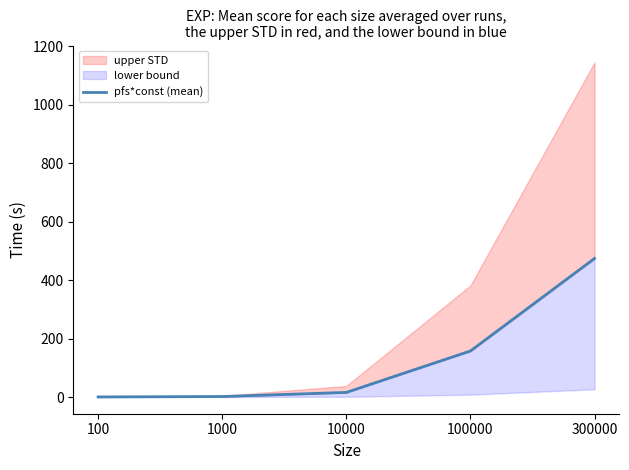

What is the smallest value displayed?

0.3